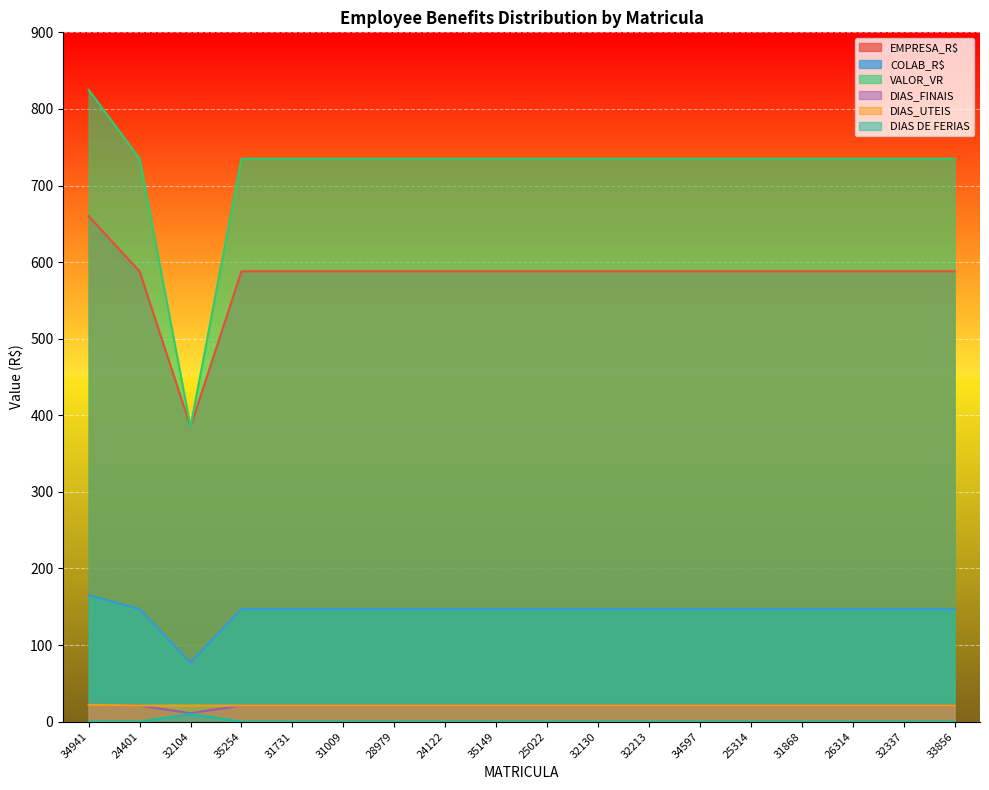

At how many categories does at least one series exceed 790?

1